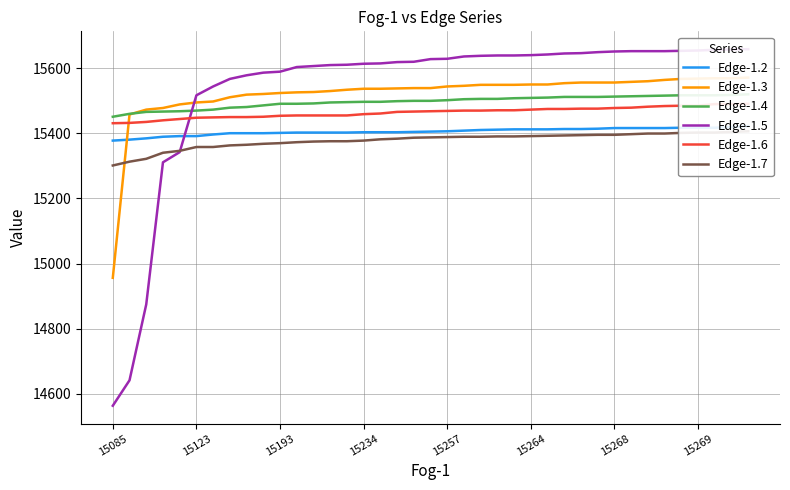

What are all the series names shown in the legend?

Edge-1.2, Edge-1.3, Edge-1.4, Edge-1.5, Edge-1.6, Edge-1.7